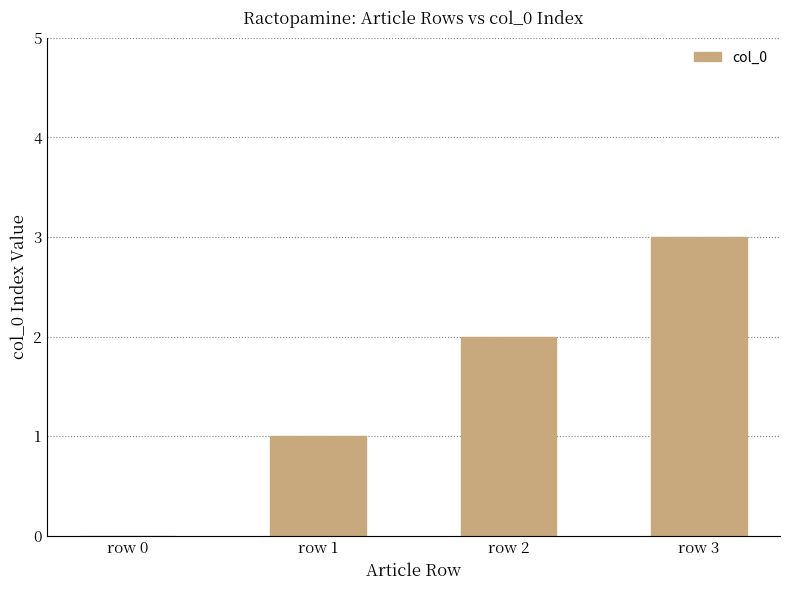

The chart shows a value of 2 at row 2. True or false?

True